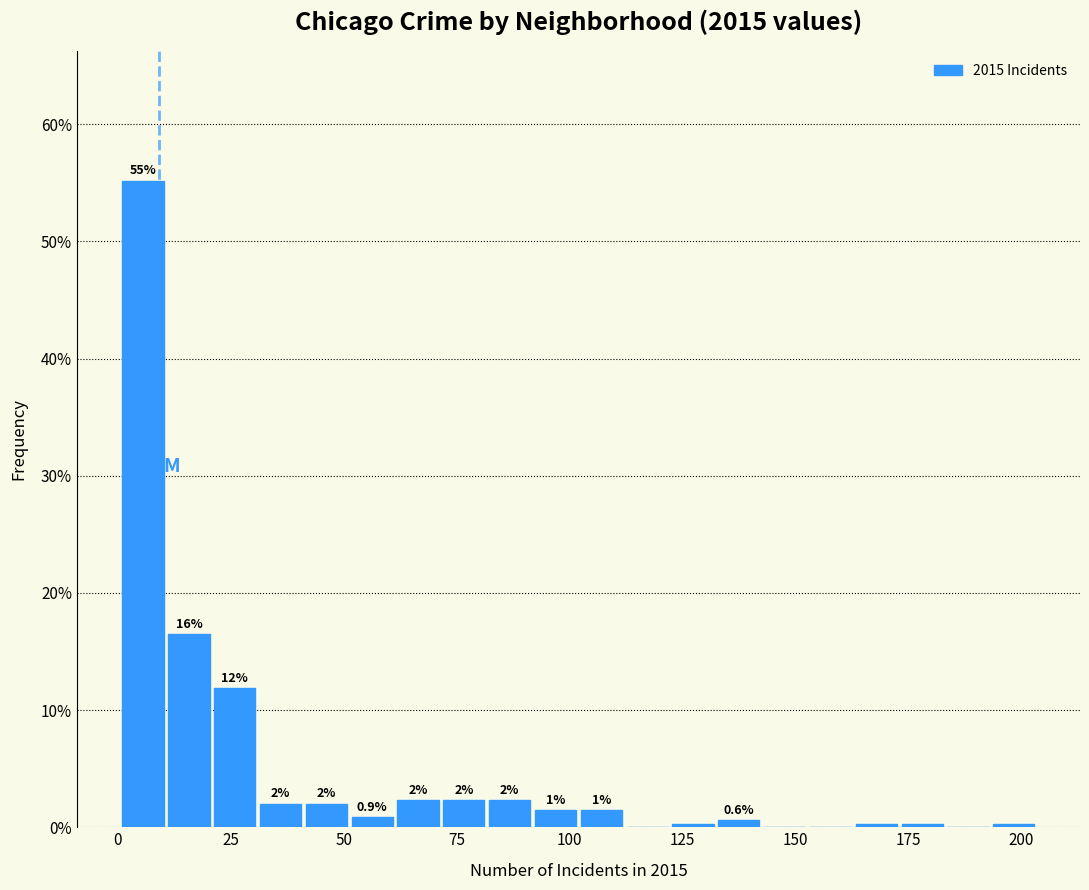

Read against the x-axis, roughly where is the centre of the tallest bar?

5